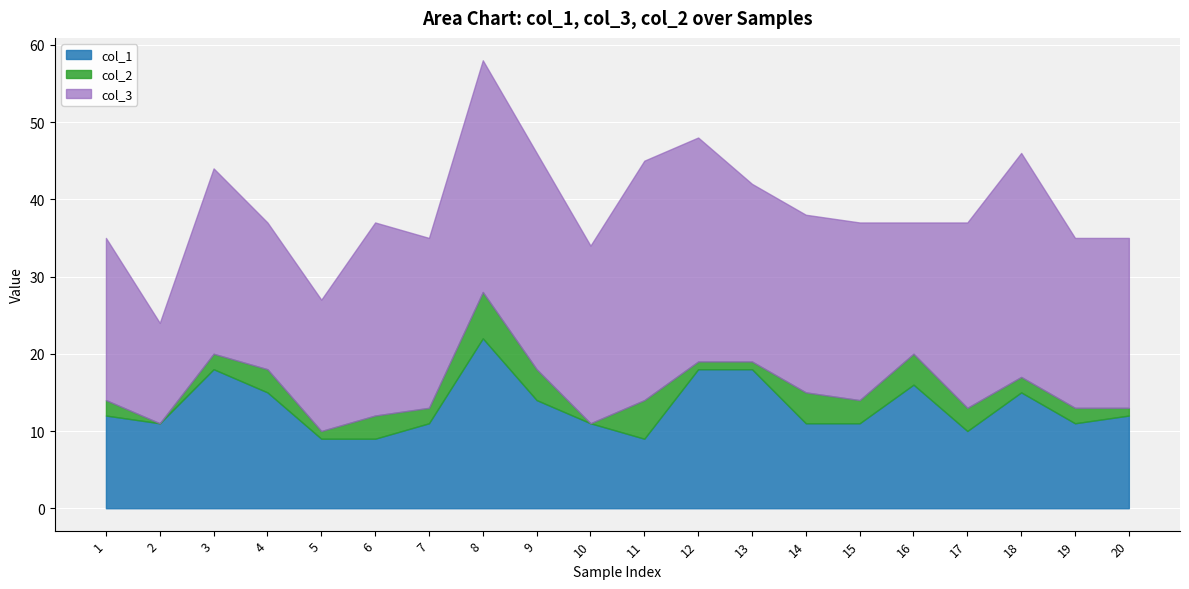

What is the sum of the col_2 values at 17 and 13?

4